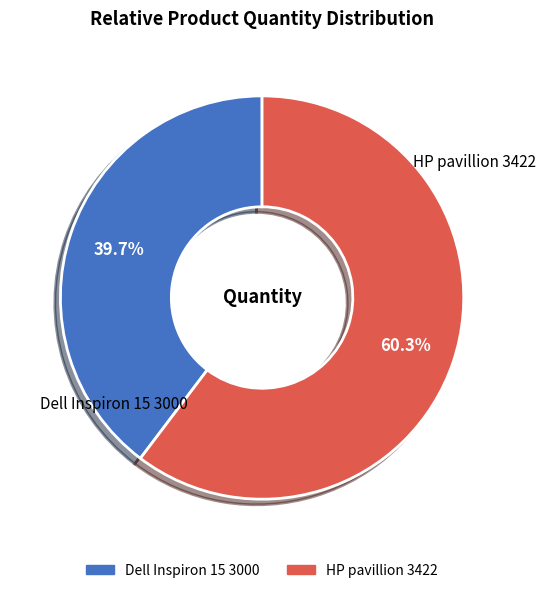

Between Dell Inspiron 15 3000 and HP pavillion 3422, which is larger?

HP pavillion 3422